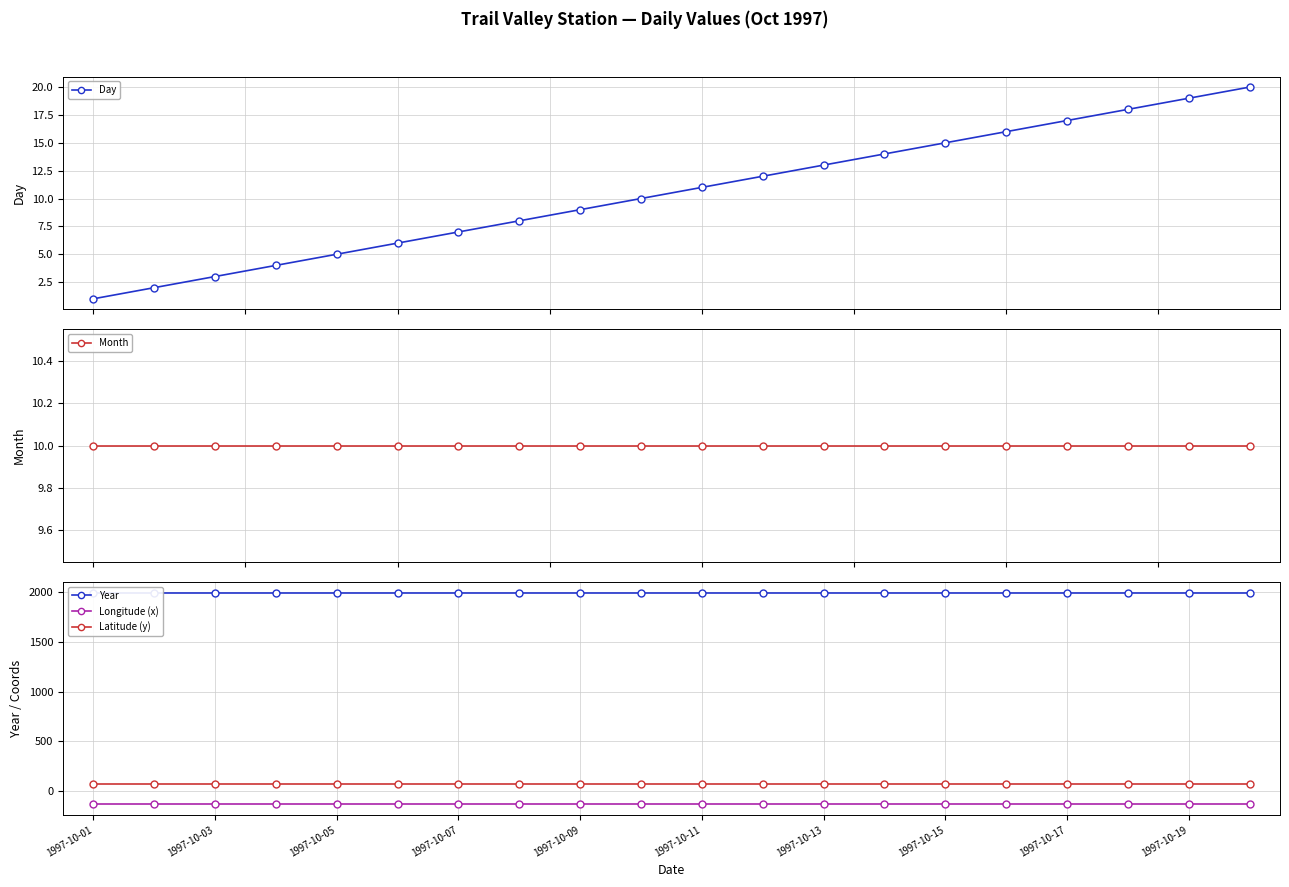

True or false: Day has more than 1 interior local peaks.

False